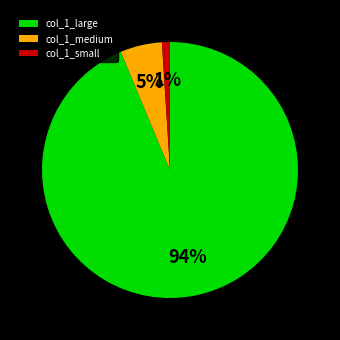

Rank the categories by value from highest to lowest.

col_1_large, col_1_medium, col_1_small